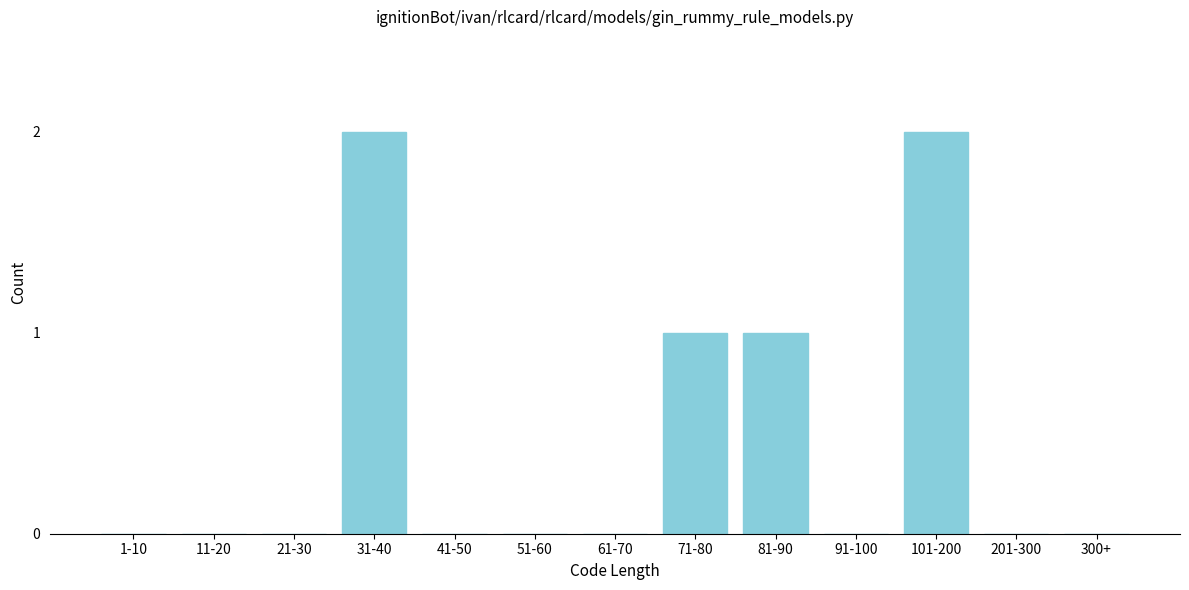

Reading left to right, list all the values displayed in this chart.

1-10=0	11-20=0	21-30=0	31-40=2	41-50=0	51-60=0	61-70=0	71-80=1	81-90=1	91-100=0	101-200=2	201-300=0	300+=0